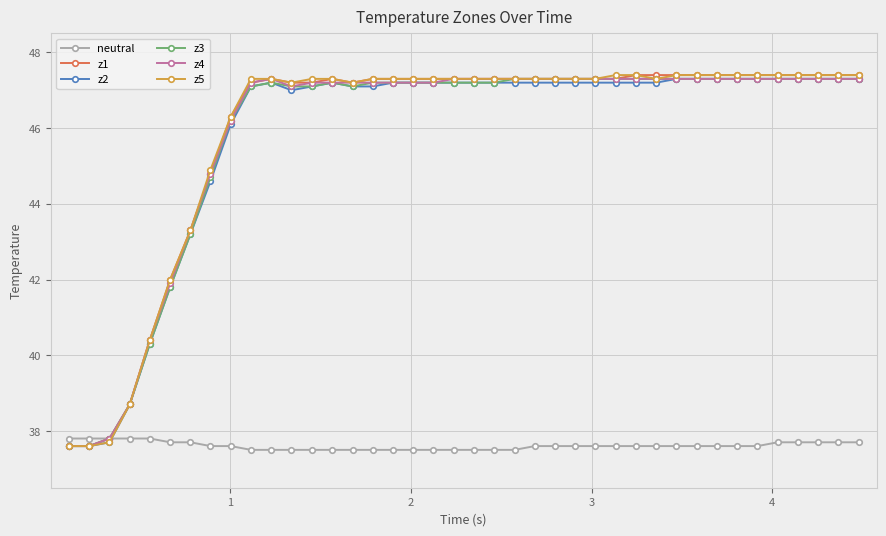

What is the difference between the maximum and minimum values in the neutral series?

0.3